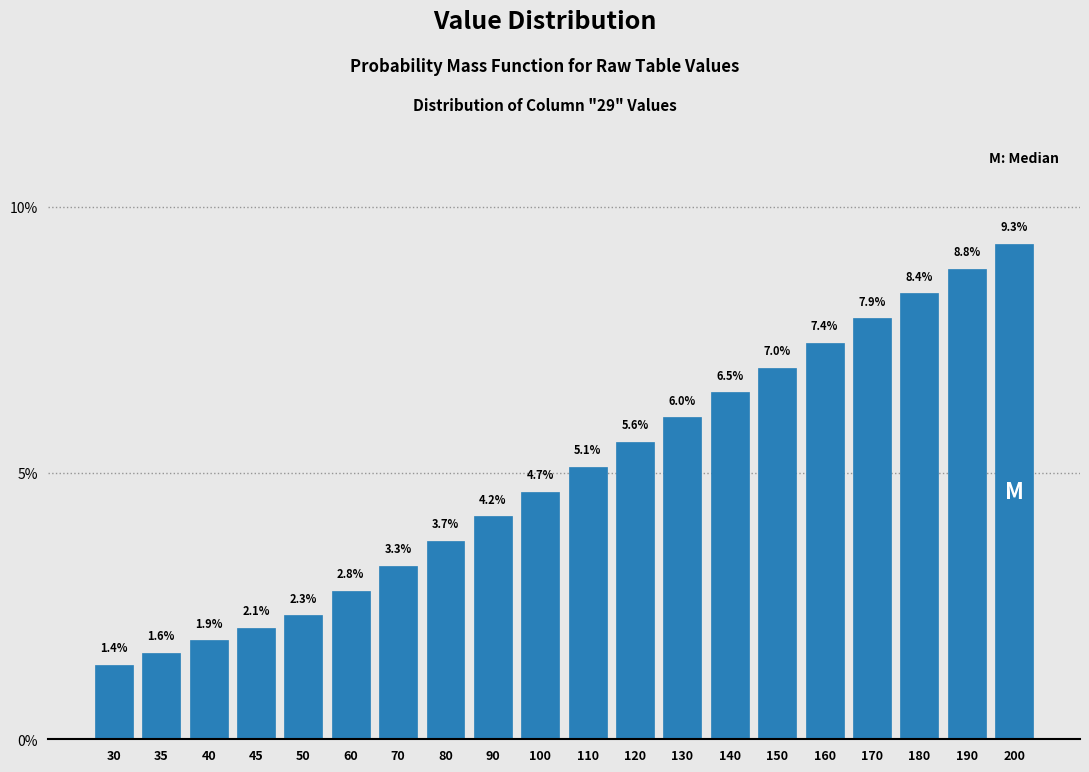

Reading left to right, transcribe all the data shown in this chart.

30=1.4	35=1.6	40=1.9	45=2.1	50=2.3	60=2.8	70=3.3	80=3.7	90=4.2	100=4.7	110=5.1	120=5.6	130=6.0	140=6.5	150=7.0	160=7.4	170=7.9	180=8.4	190=8.8	200=9.3